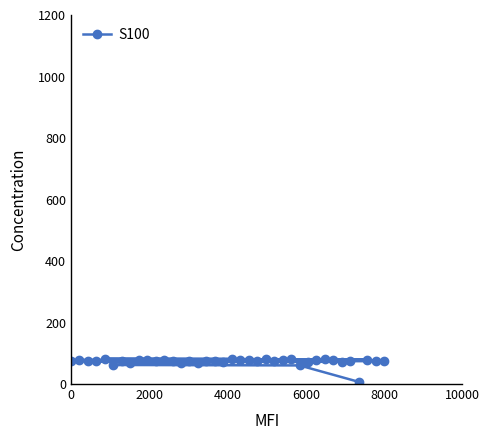

What is the sum of all values?

2788.5